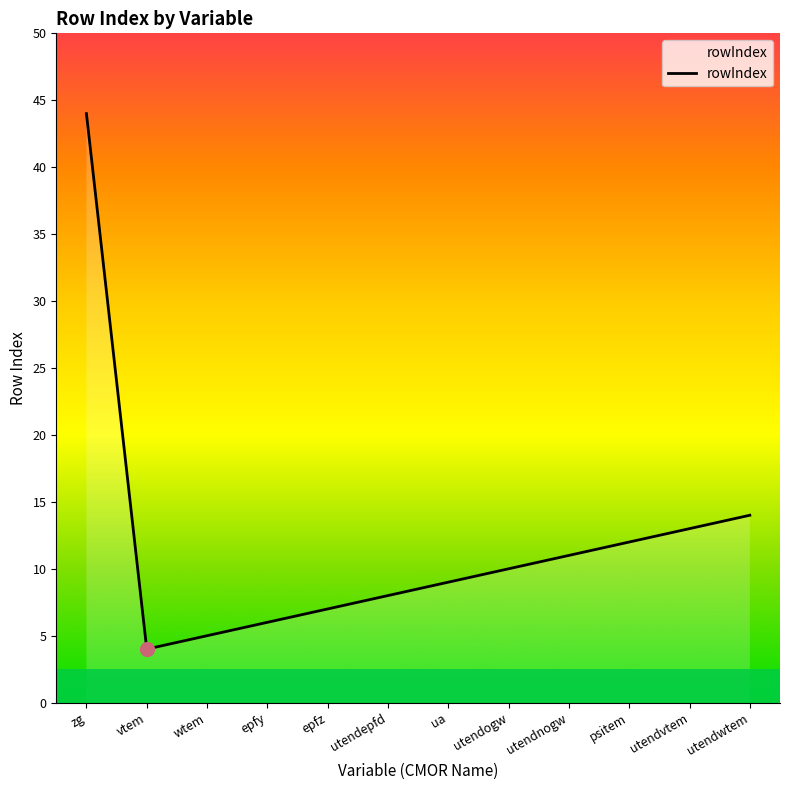

What value does the data have at ua?

9